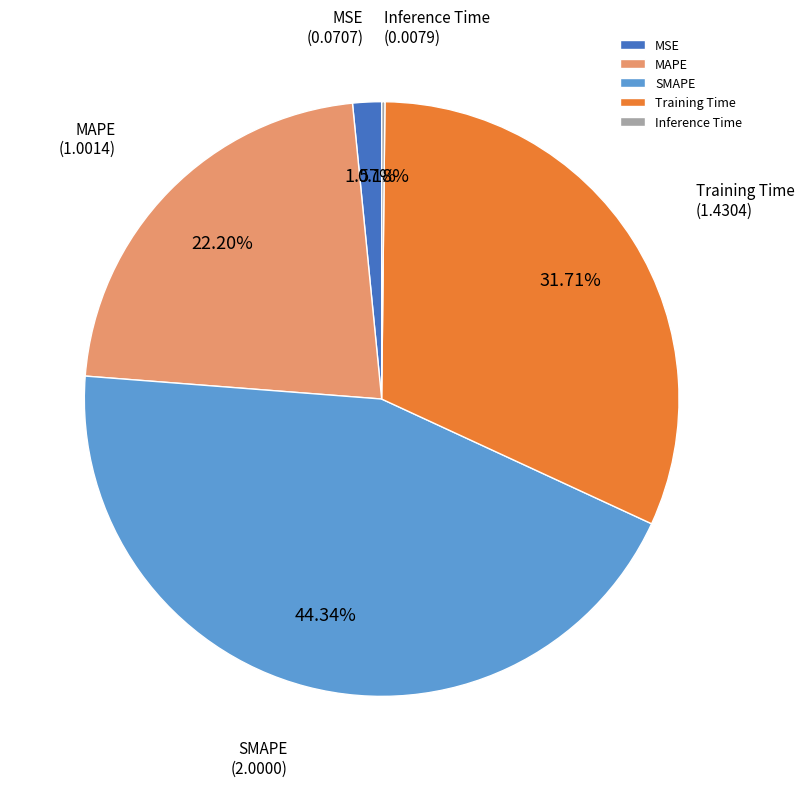

Which category has the biggest portion of the pie?

SMAPE